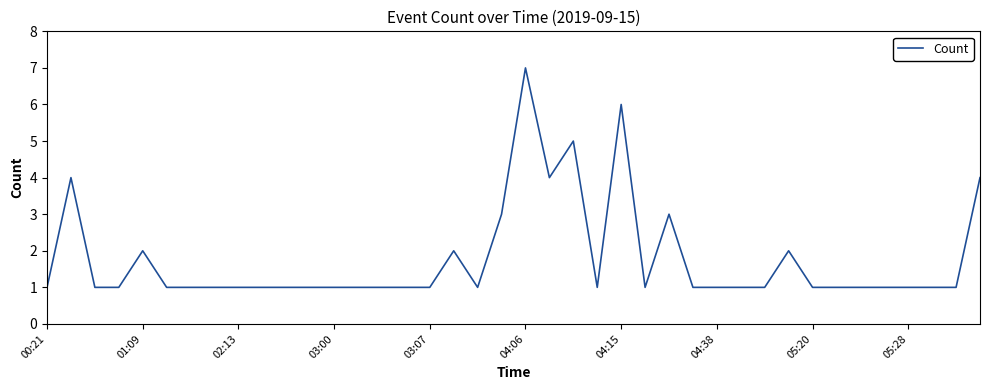

What is the difference between the maximum and minimum values?

6